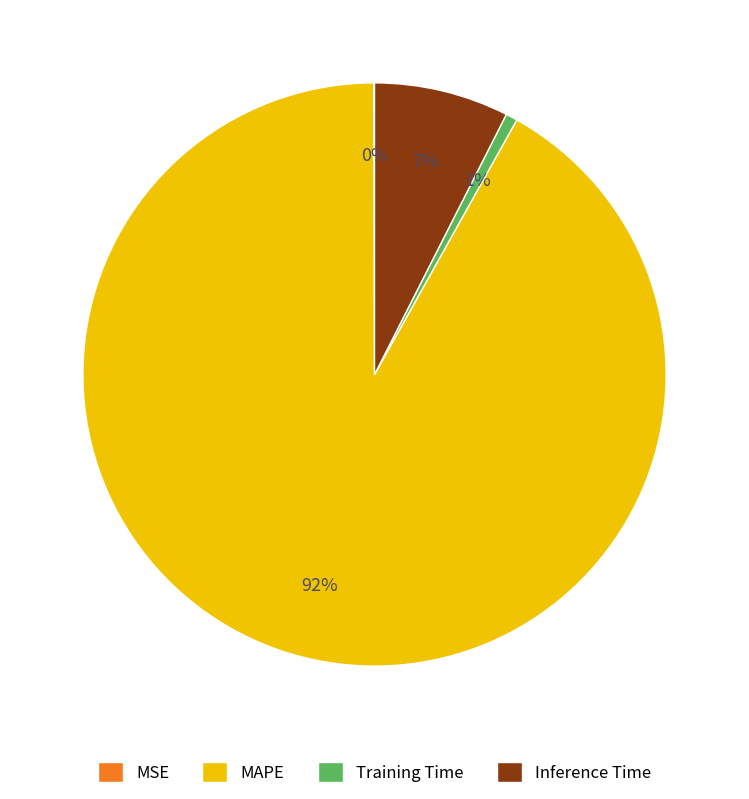

To the nearest percent, what is the average slice percentage?

25%